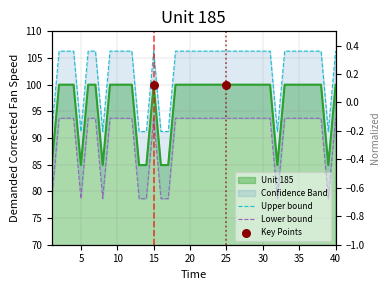

What is the ratio of the value at 33 to the value at 40?

1.0